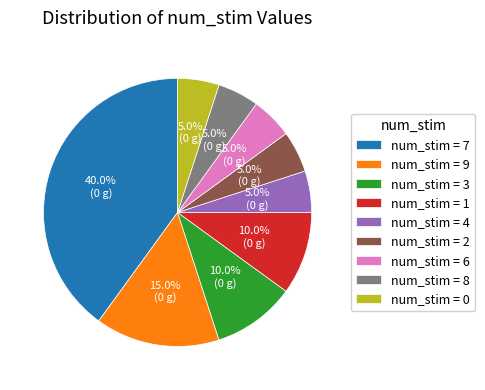

What is the ratio of the value at num_stim = 1 to the value at num_stim = 6?

2.0